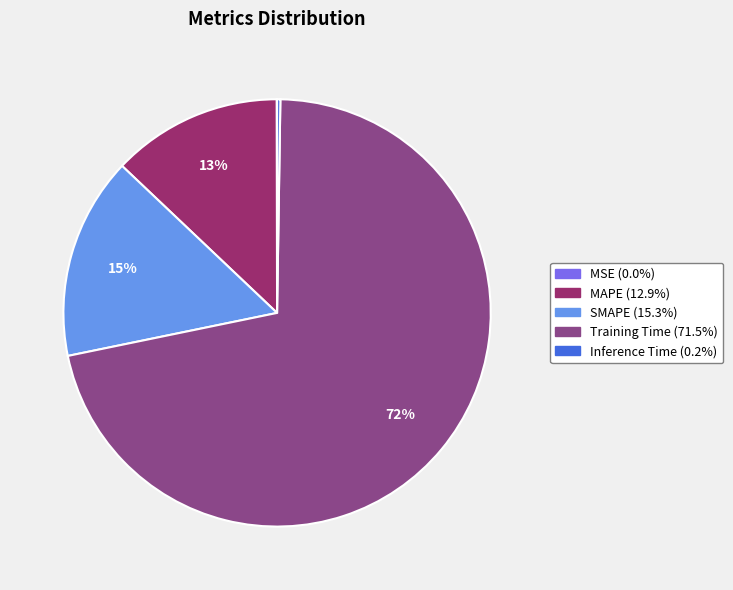

To the nearest percent, what is the average slice percentage?

20%